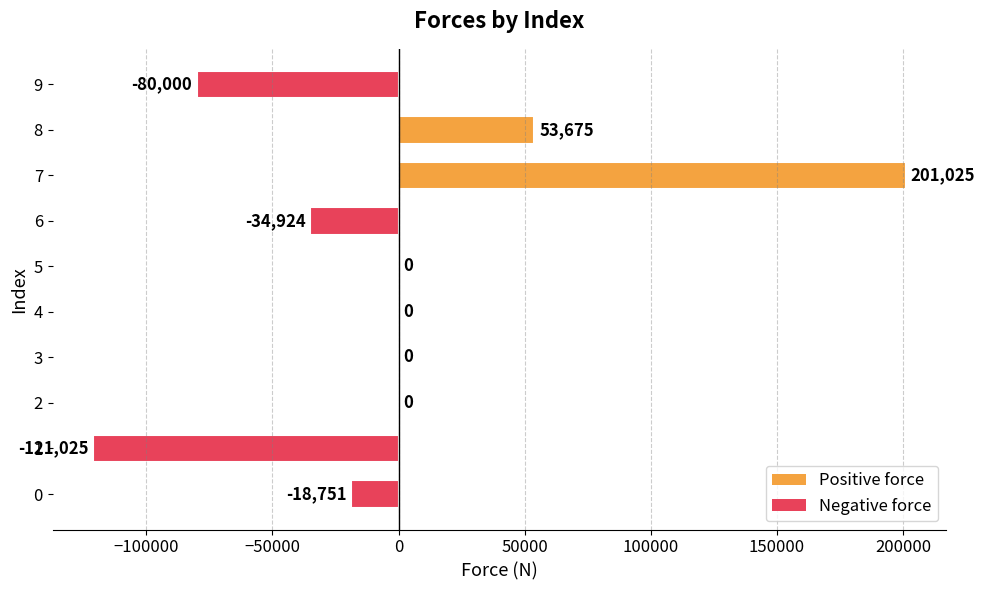

Is it true that the value at 1 is -121025.0?

True